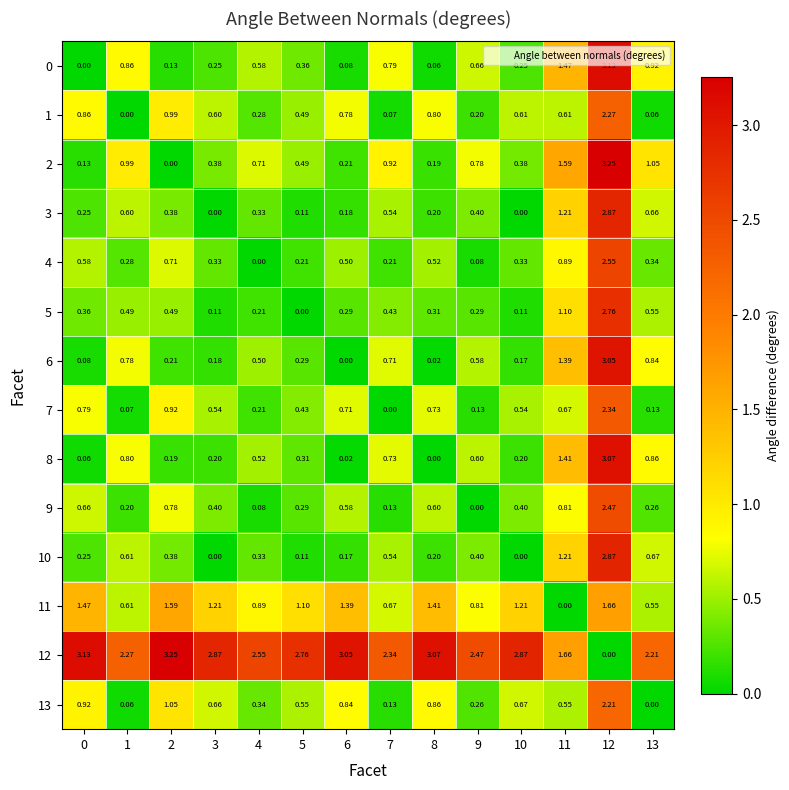

How many data points does each series have?

14